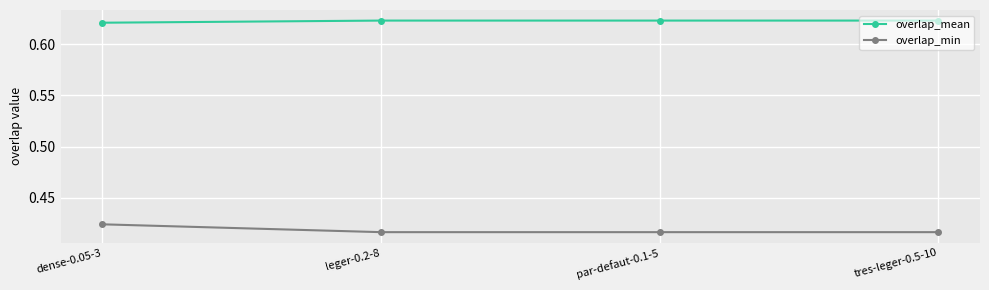

Where is the first local minimum for overlap_mean?

par-defaut-0.1-5